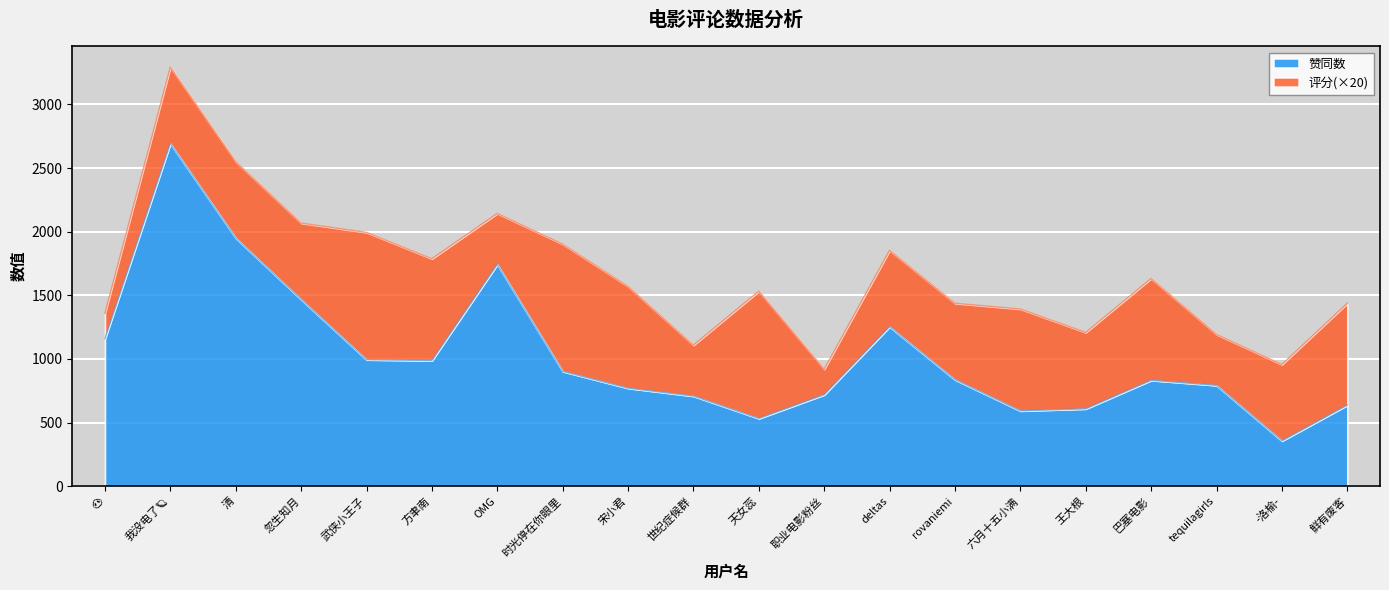

Approximately how many times larger is the value at 方聿南 compared to 巴塞电影?

1.2